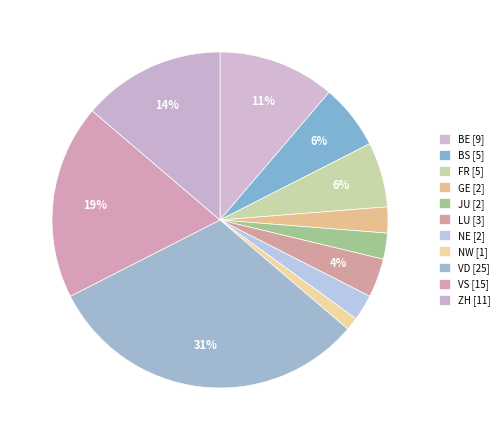

What percentage is the BS slice, to the nearest percent?

6%